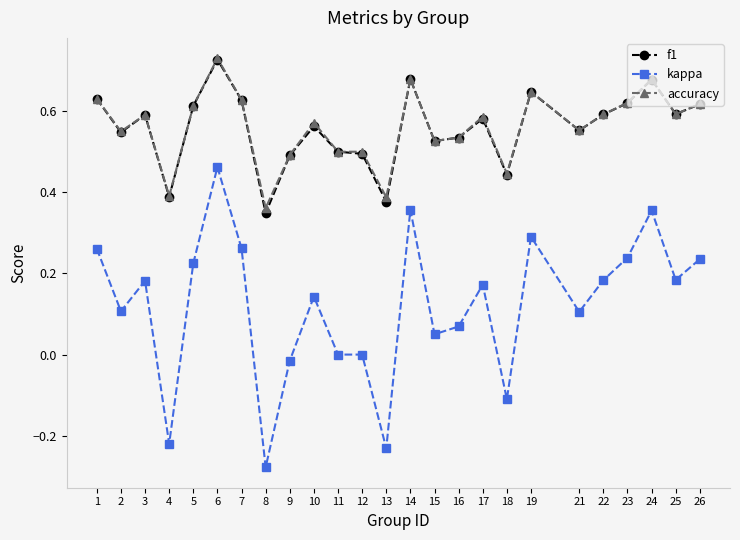

Which category has the highest value in the f1 series?

6